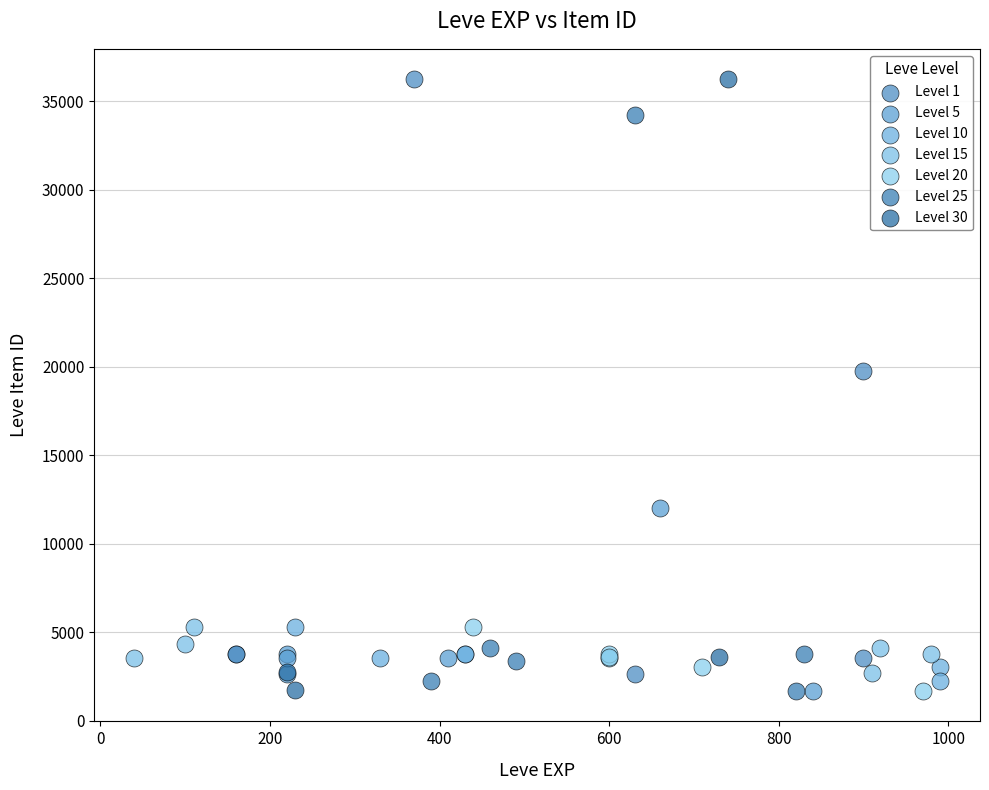

What are all the series names shown in the legend?

Level 1, Level 5, Level 10, Level 15, Level 20, Level 25, Level 30